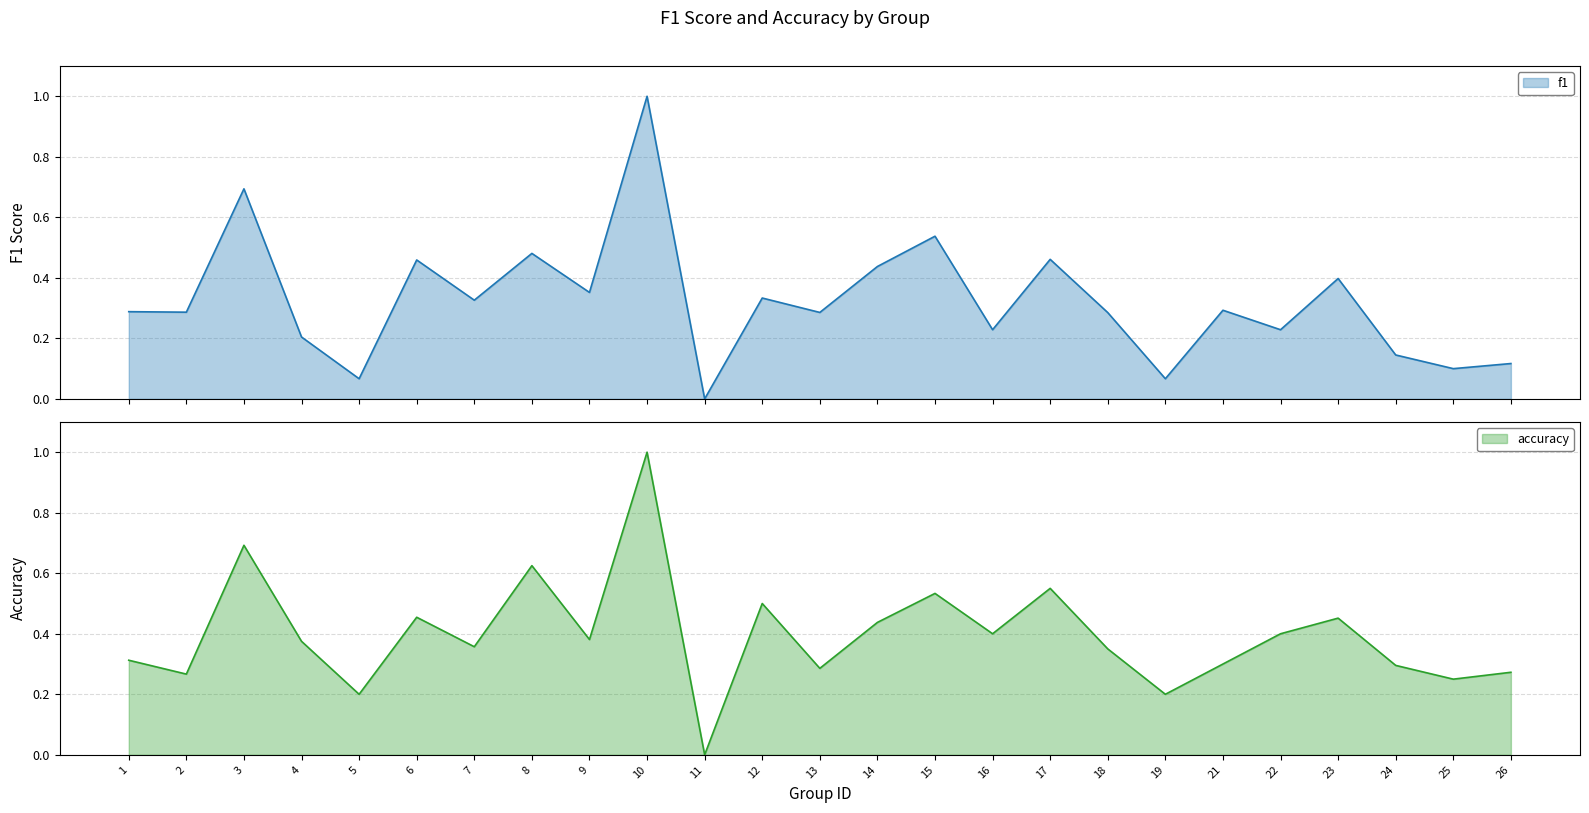

True or false: accuracy has more than 0 points higher than both neighbors.

True